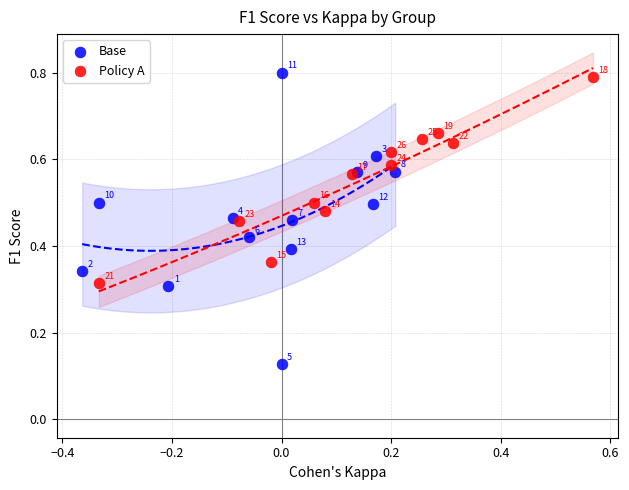

Which series contains the highest Y value?

Base